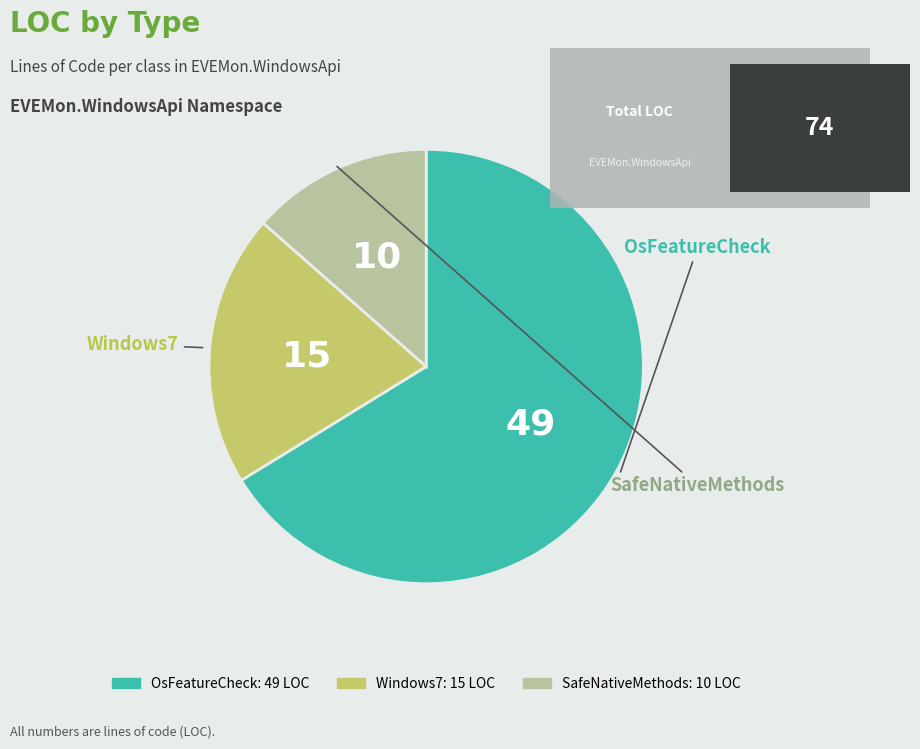

The SafeNativeMethods slice represents 14% of the pie. True or false?

True